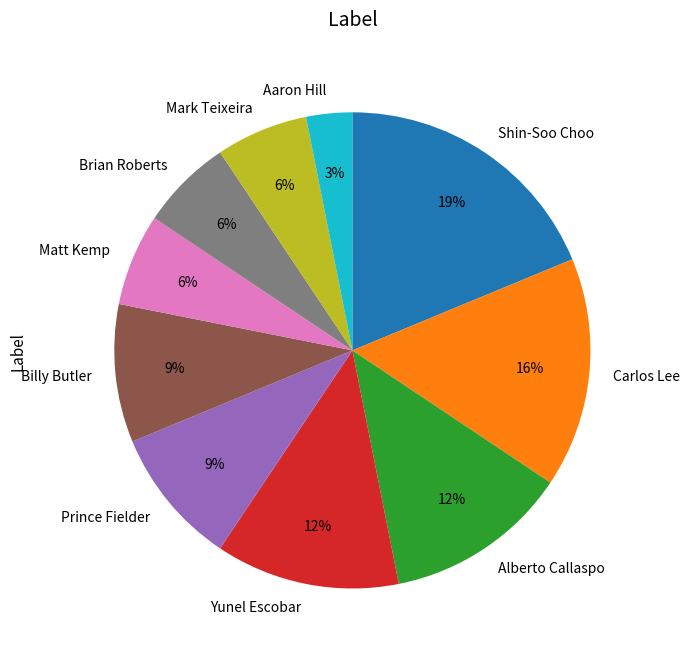

How many slices are in this pie chart?

10